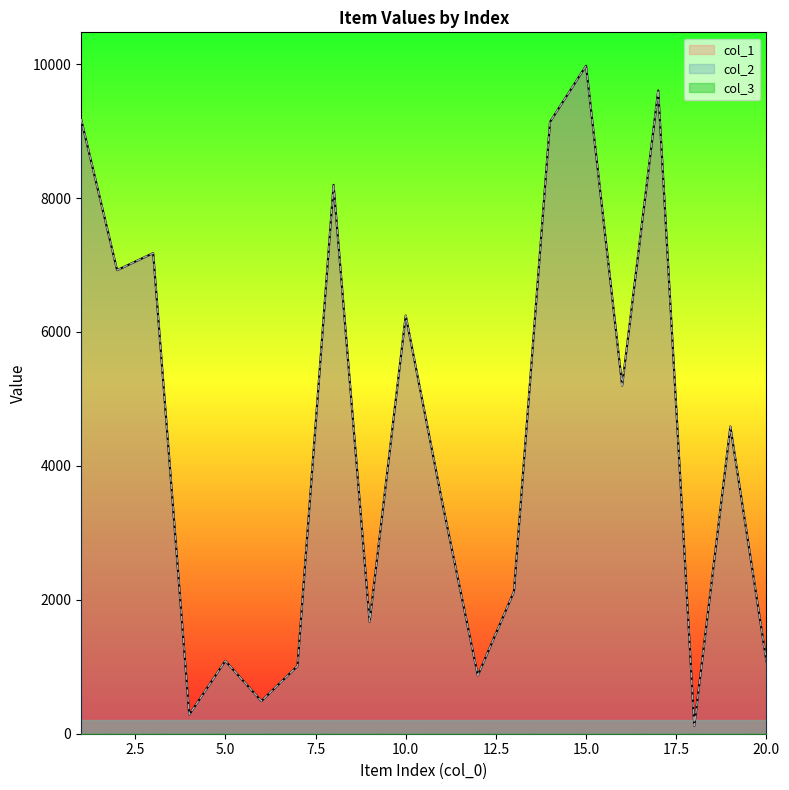

Which label corresponds to the largest value in the chart?

15